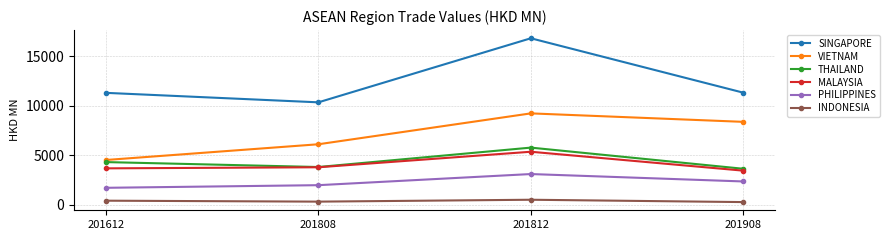

What is the total value across all series at 201908?

29477.2